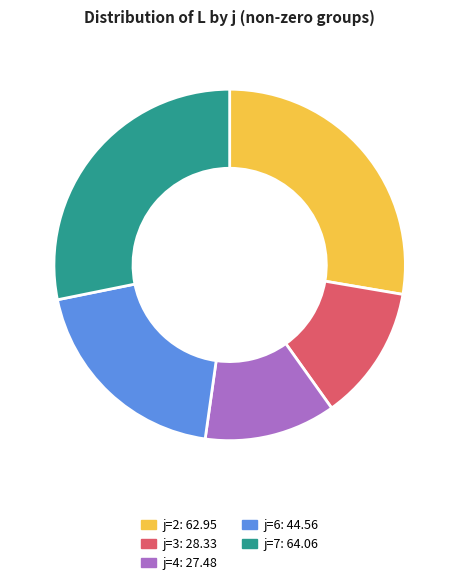

The j=7 slice represents 28% of the pie. True or false?

True